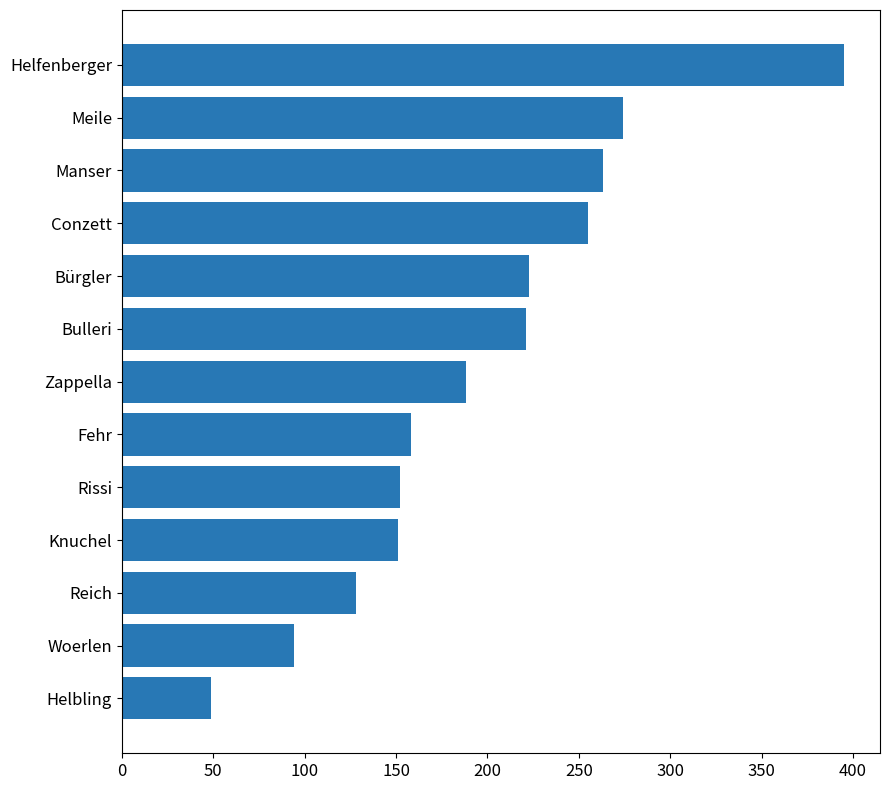

True or false: the data shows 395 at Helfenberger.

True